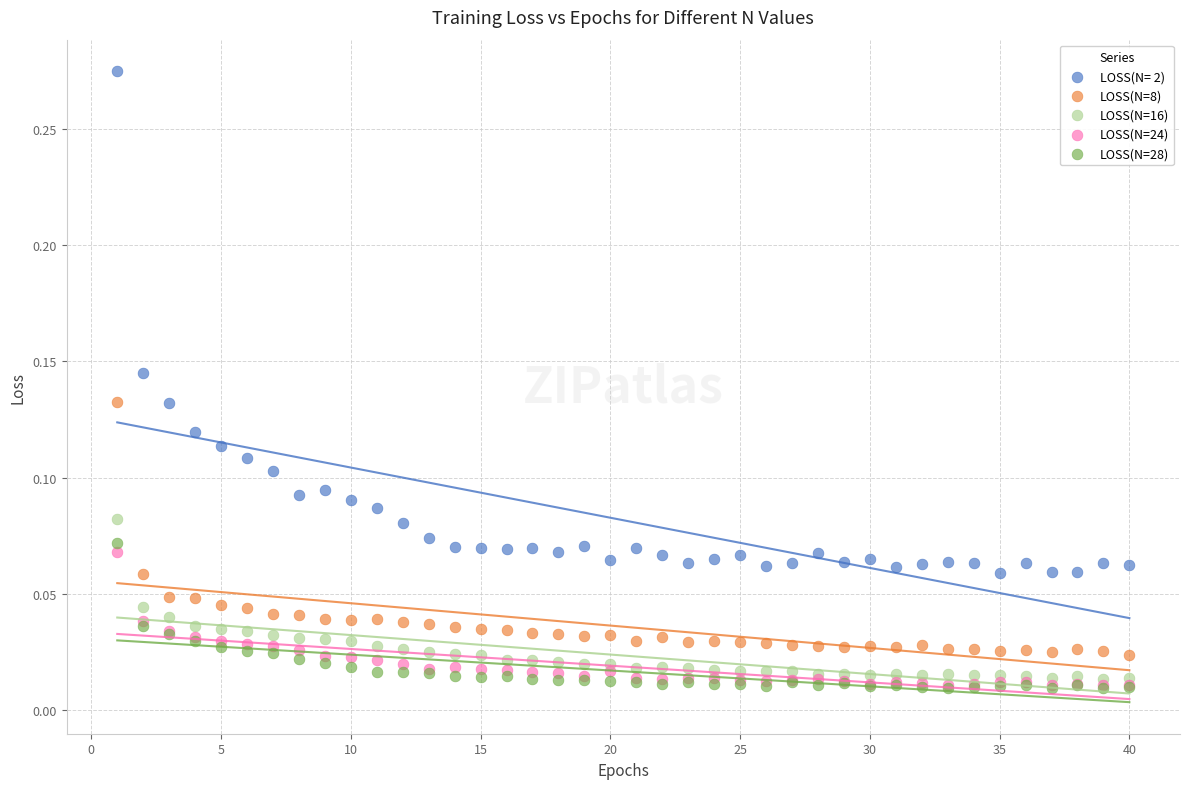

What are all the series names shown in the legend?

LOSS(N= 2), LOSS(N=8), LOSS(N=16), LOSS(N=24), LOSS(N=28)